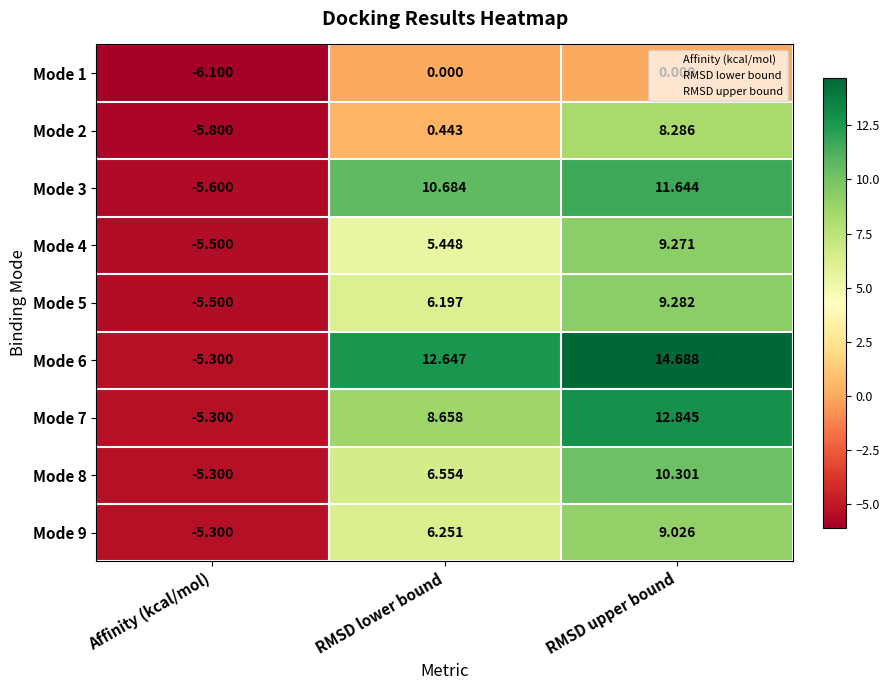

What is the total value across all series at RMSD upper bound?

85.3